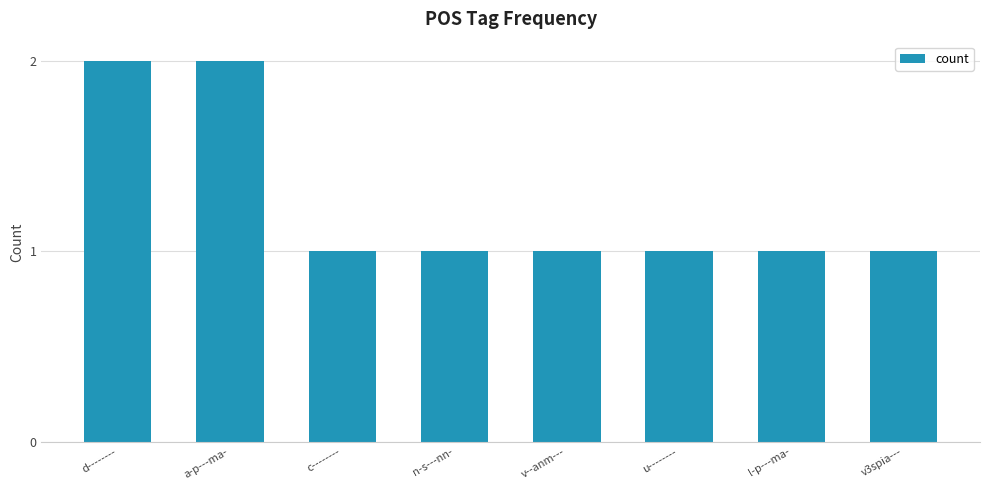

Count the number of categories in the chart.

8